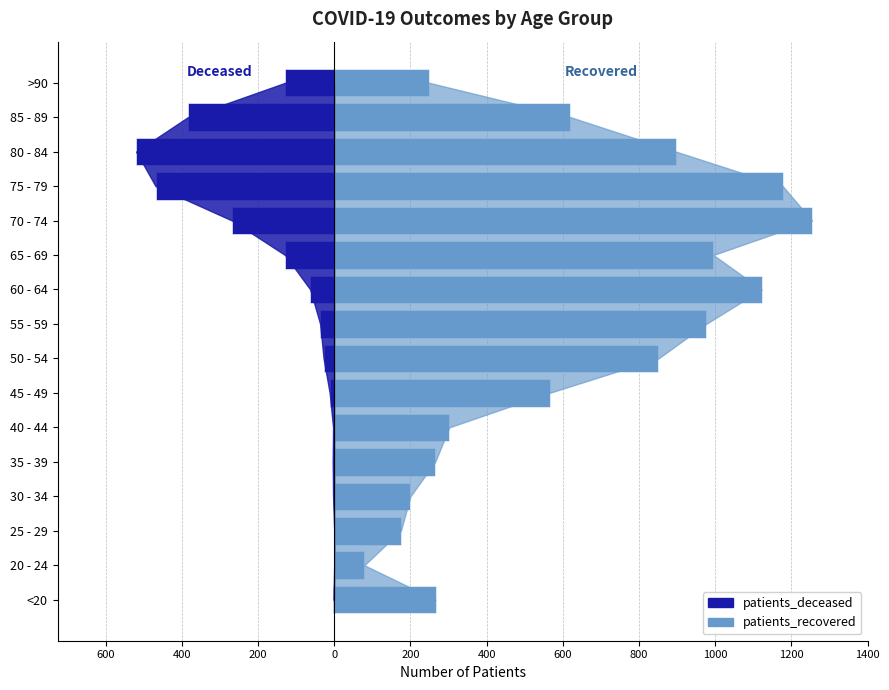

The patients_deceased series shows -140 at 75 - 79. True or false?

False